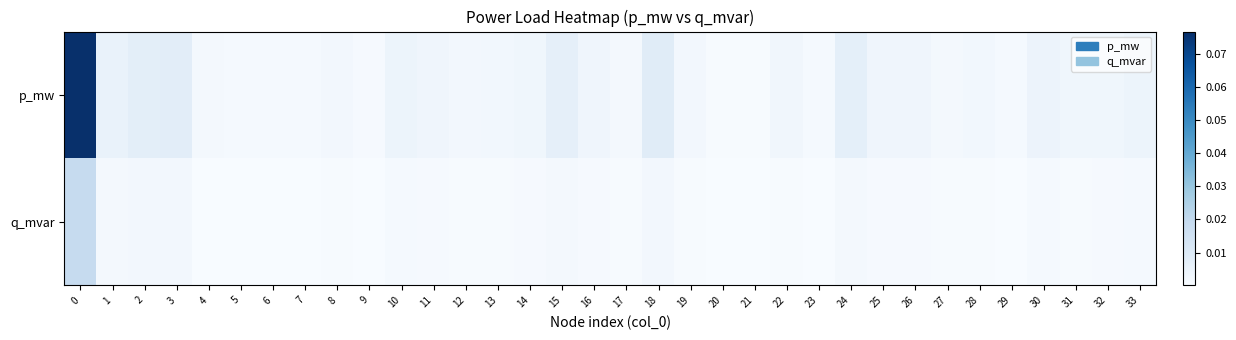

How many distinct data groups are displayed?

2